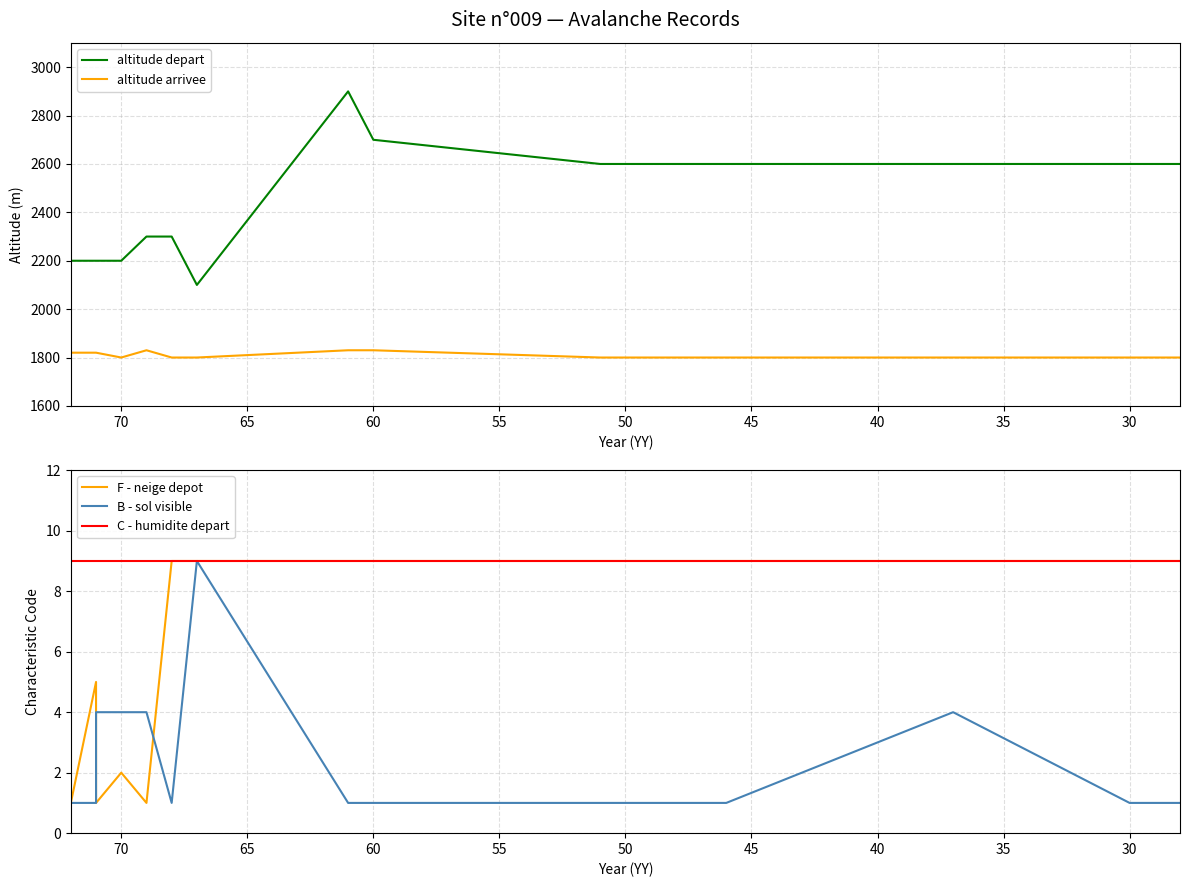

What is the maximum value shown in the chart?

2900